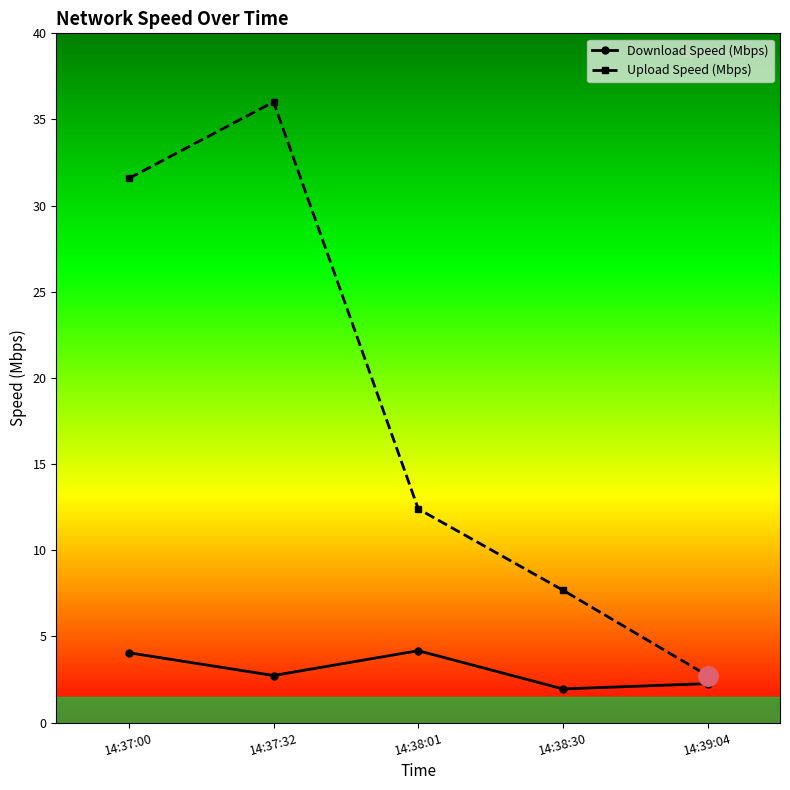

What is the total value across all series at 14:37:00?

35.6